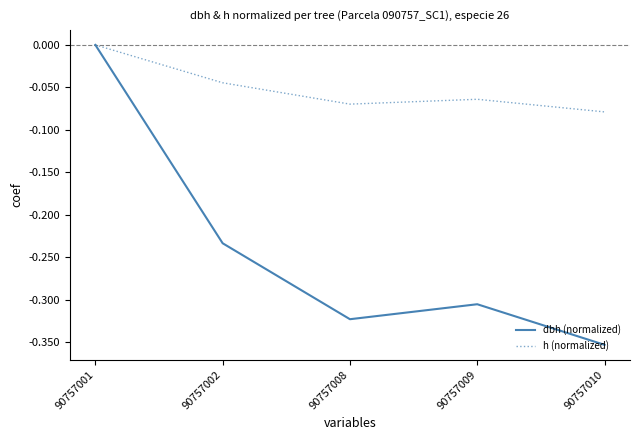

At which category is the sum across all series the highest?

90757001